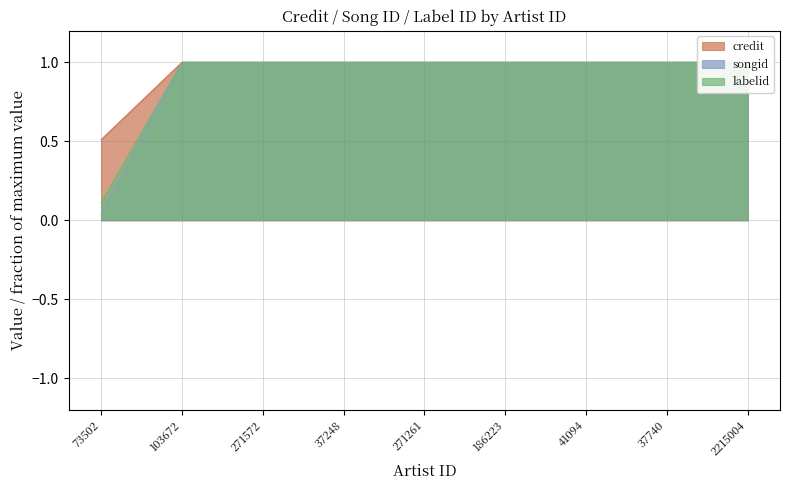

Does the chart display data point markers on the line(s)?

No